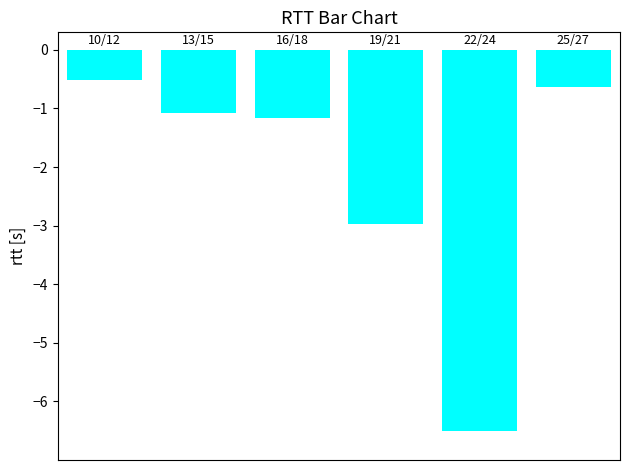

What is the value of the 1st bar from the left?

-0.5